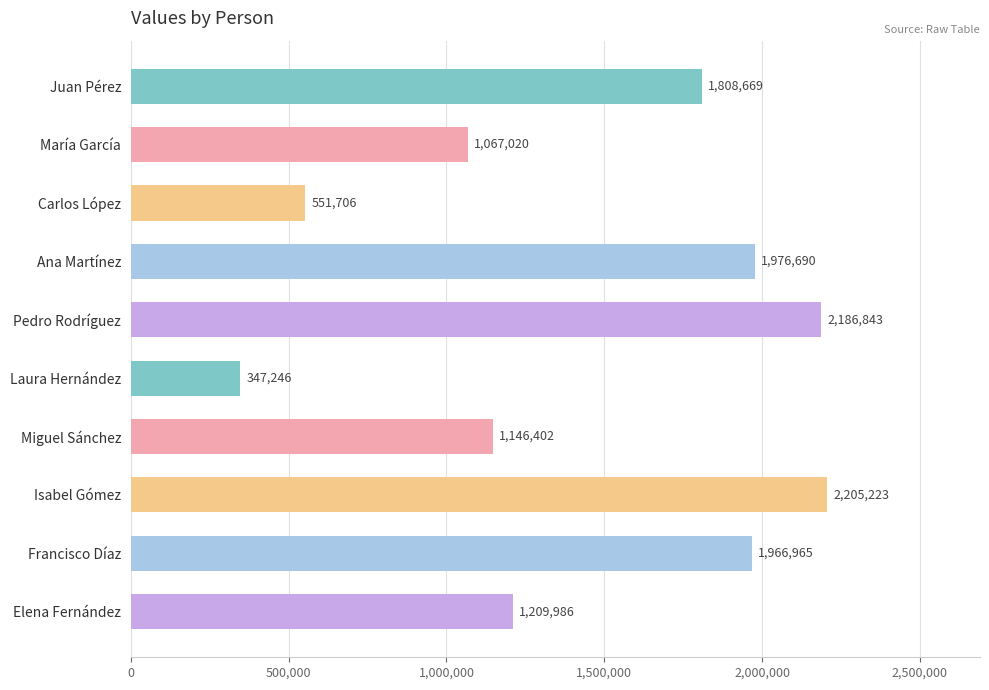

What is the difference between the maximum and minimum values?

1857977